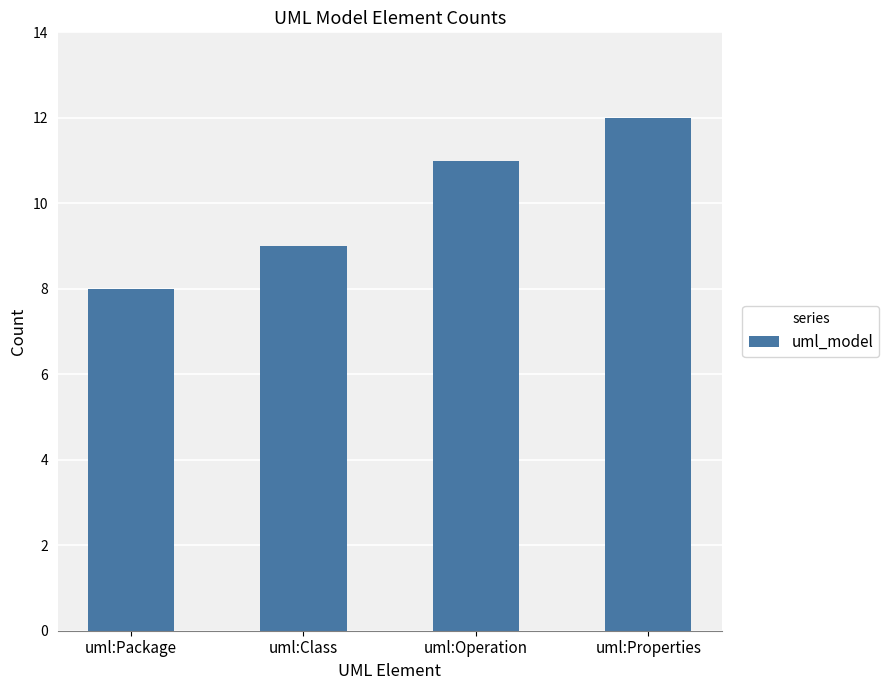

Between uml:Operation and uml:Properties, which is larger?

uml:Properties